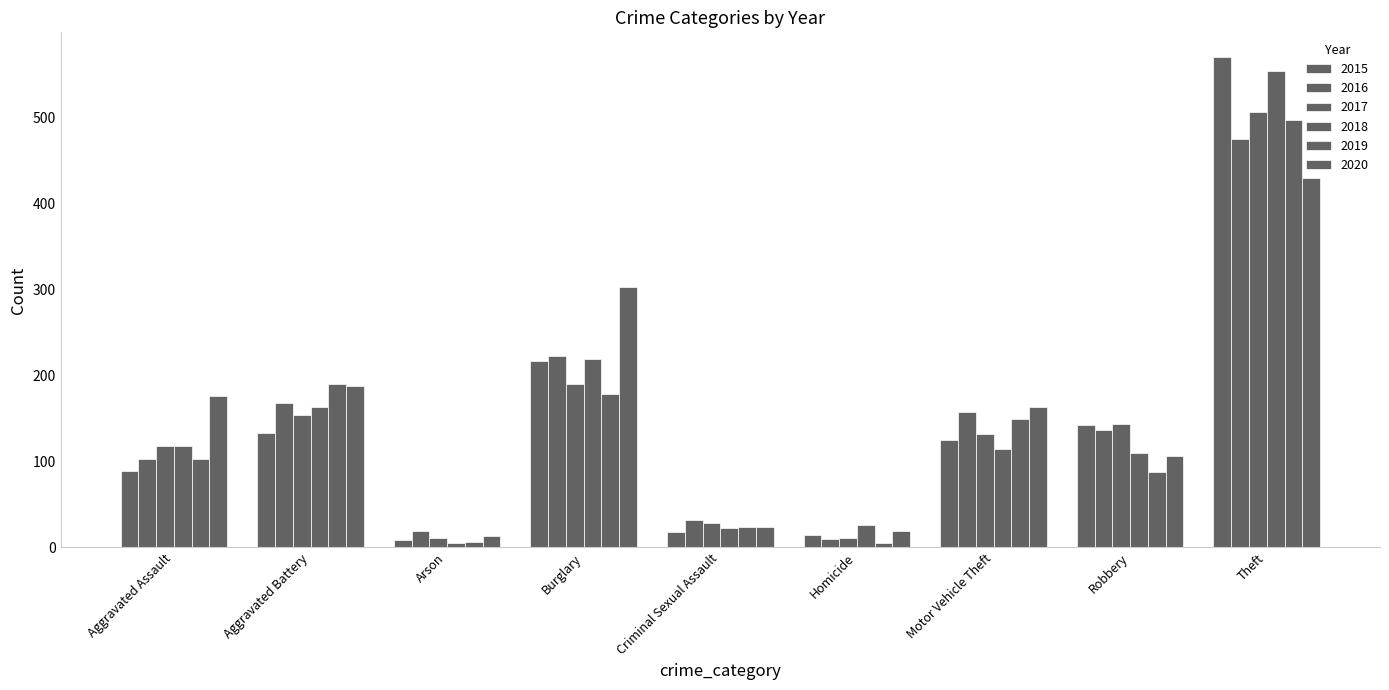

How many categories are shown in the chart?

9